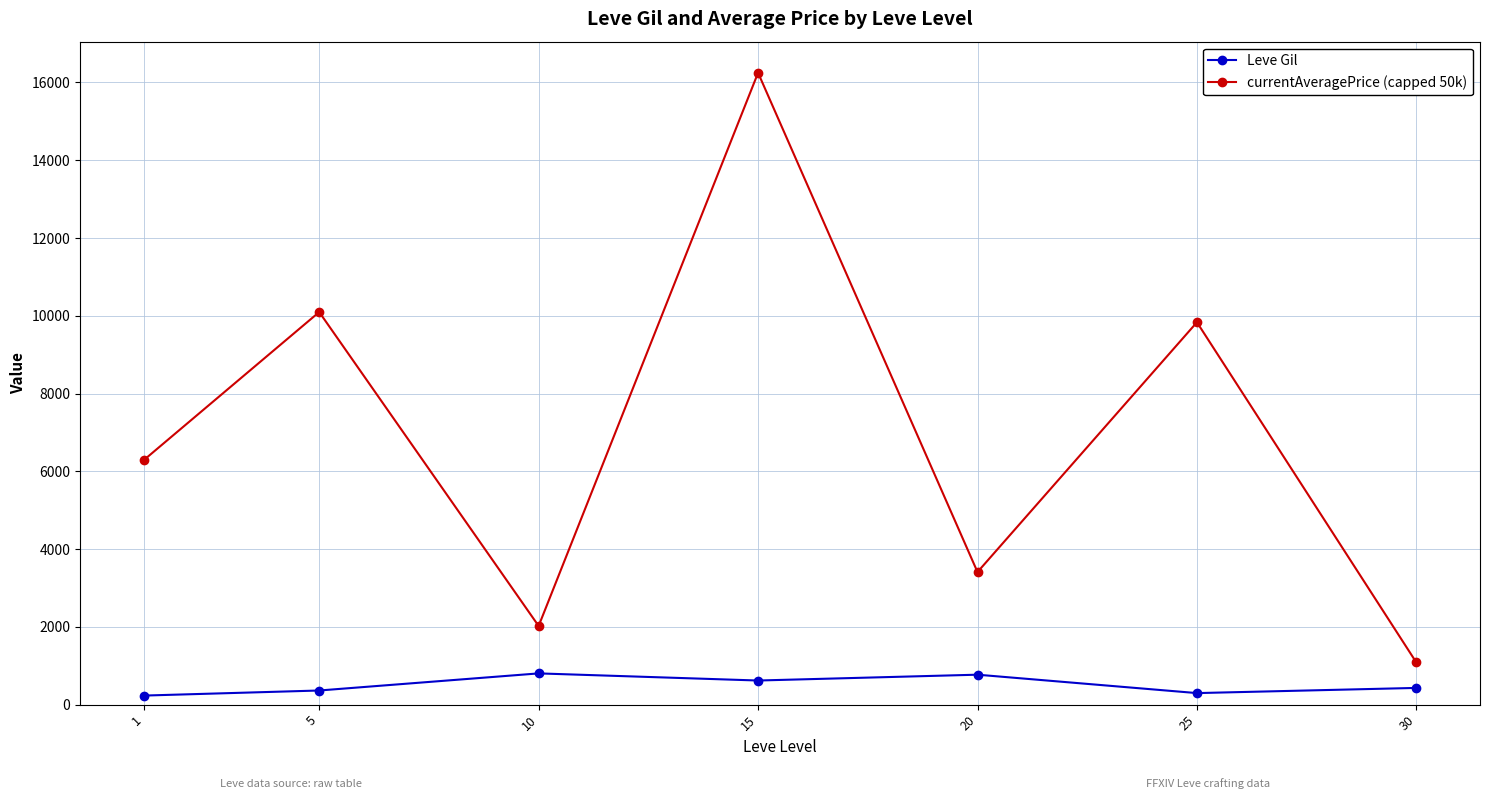

At which category is the sum across all series the highest?

15